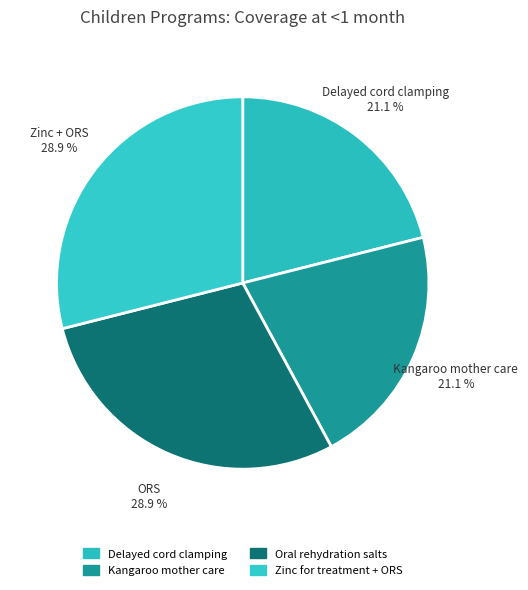

Is there any slice that represents more than half of the pie?

No